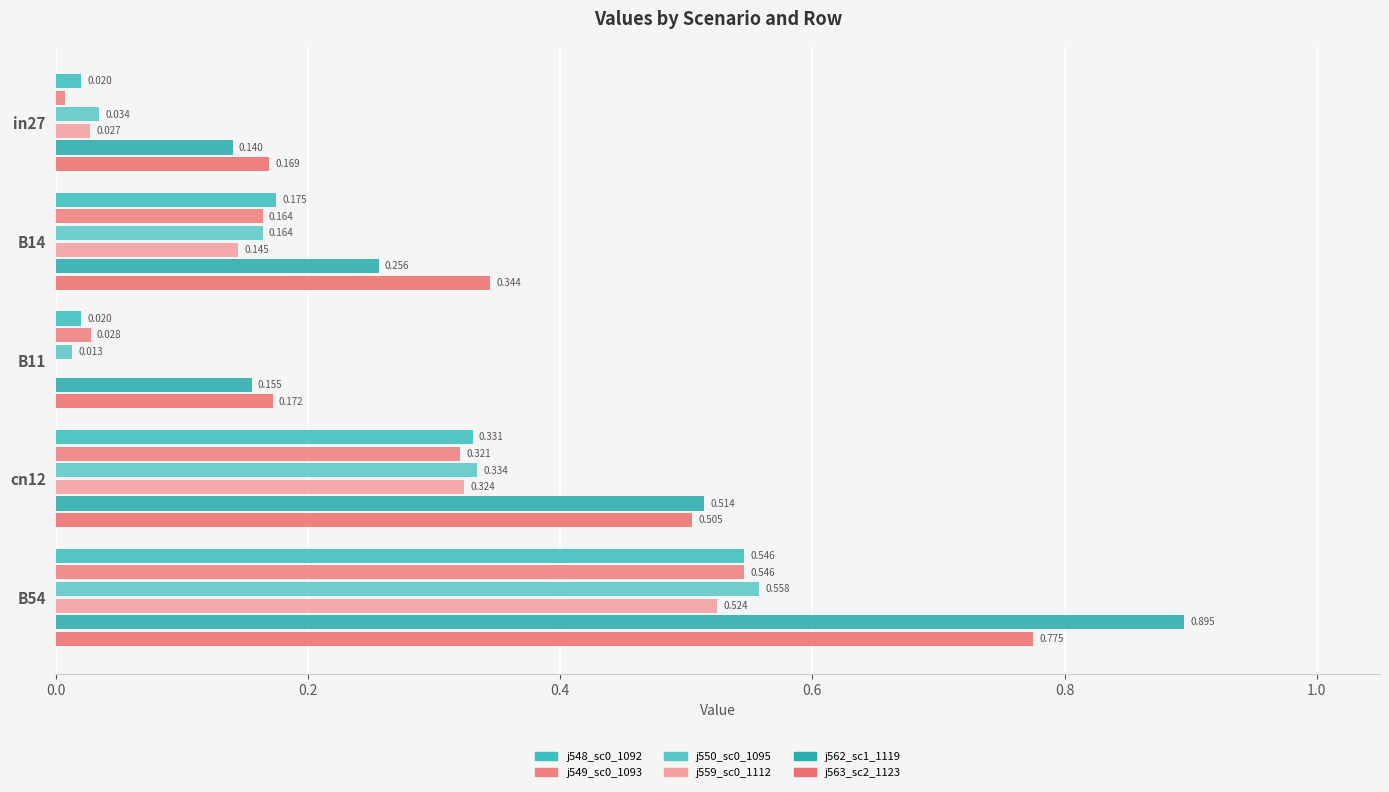

What is the greatest value displayed?

0.9